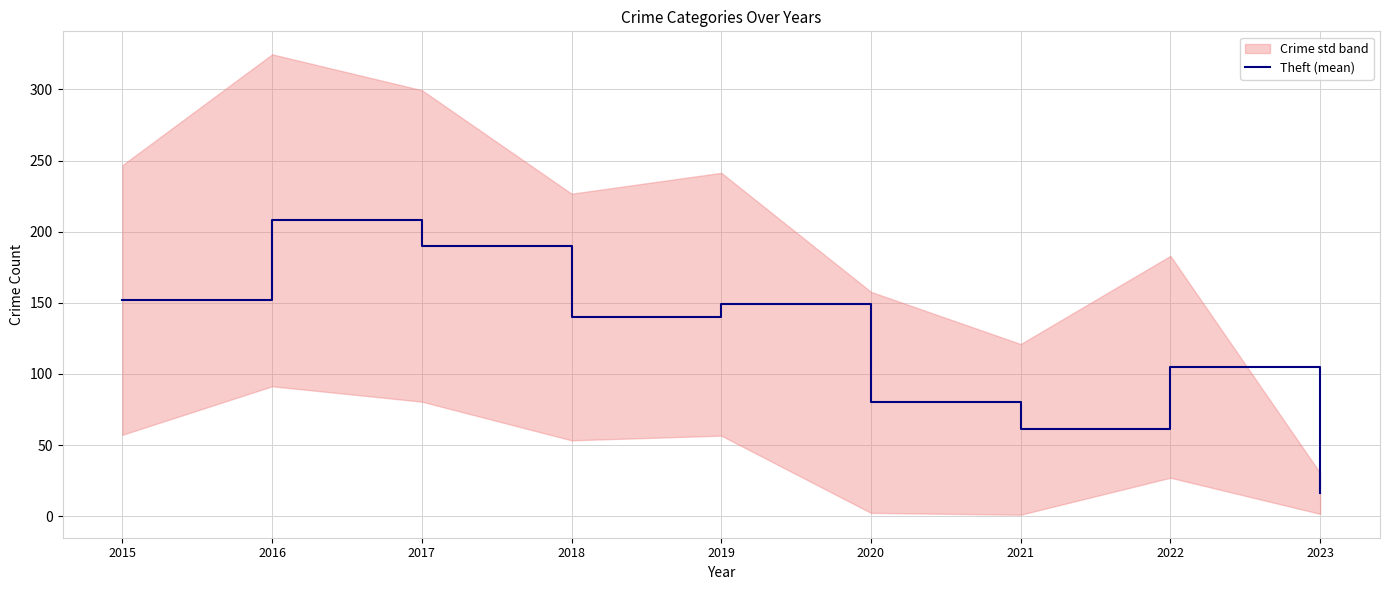

Where is the first local minimum?

2018